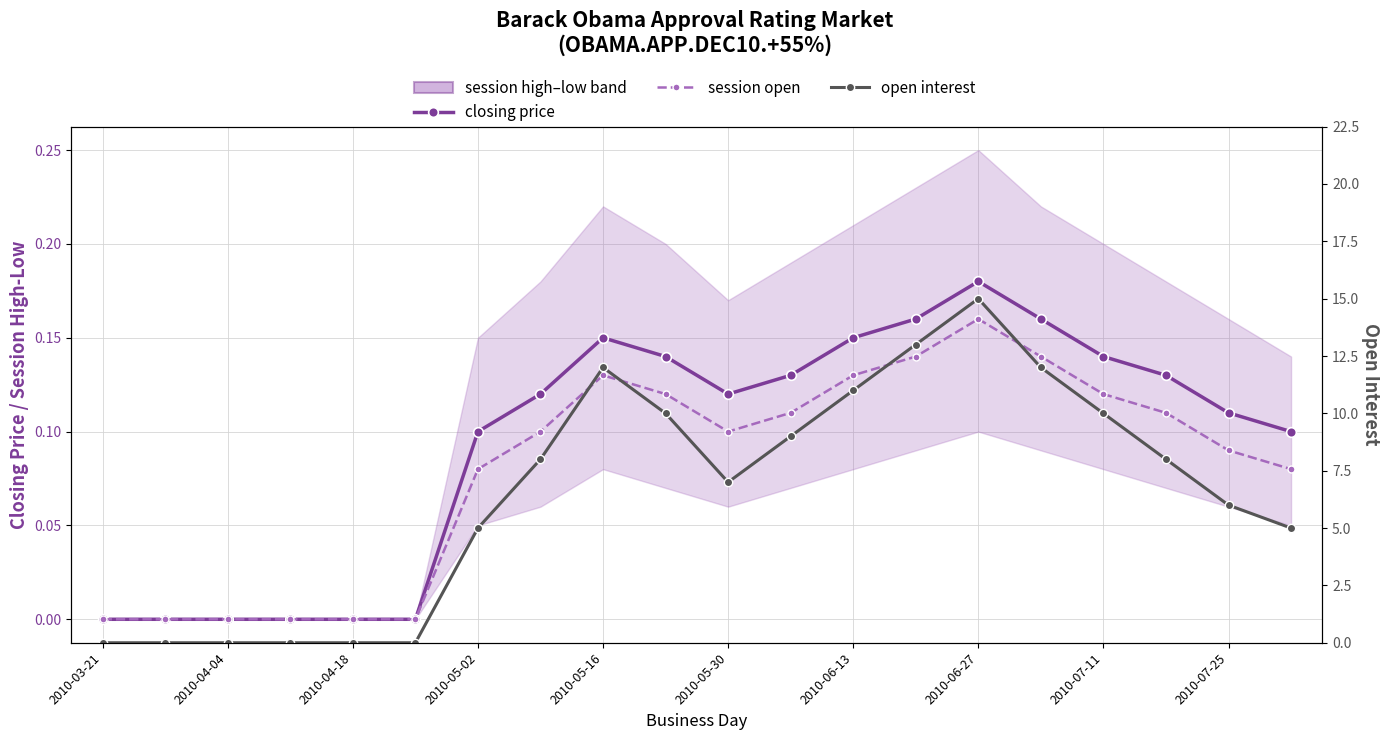

True or false: session open and closing price cross at least once.

False